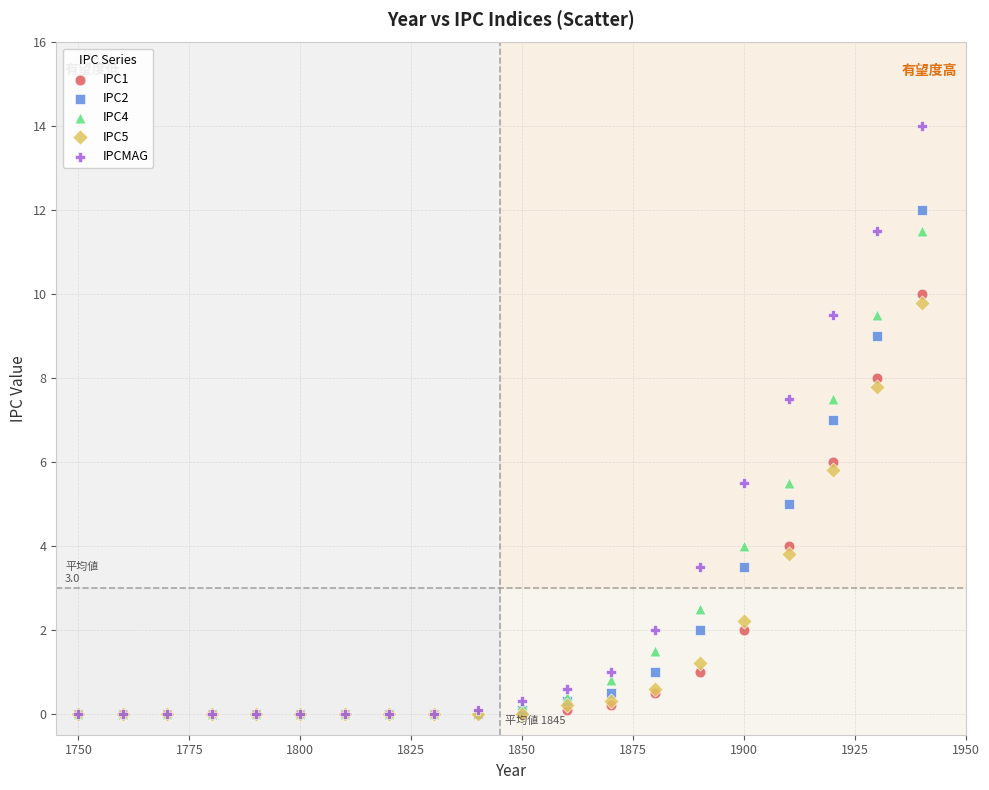

What are all the series names shown in the legend?

IPC1, IPC2, IPC4, IPC5, IPCMAG